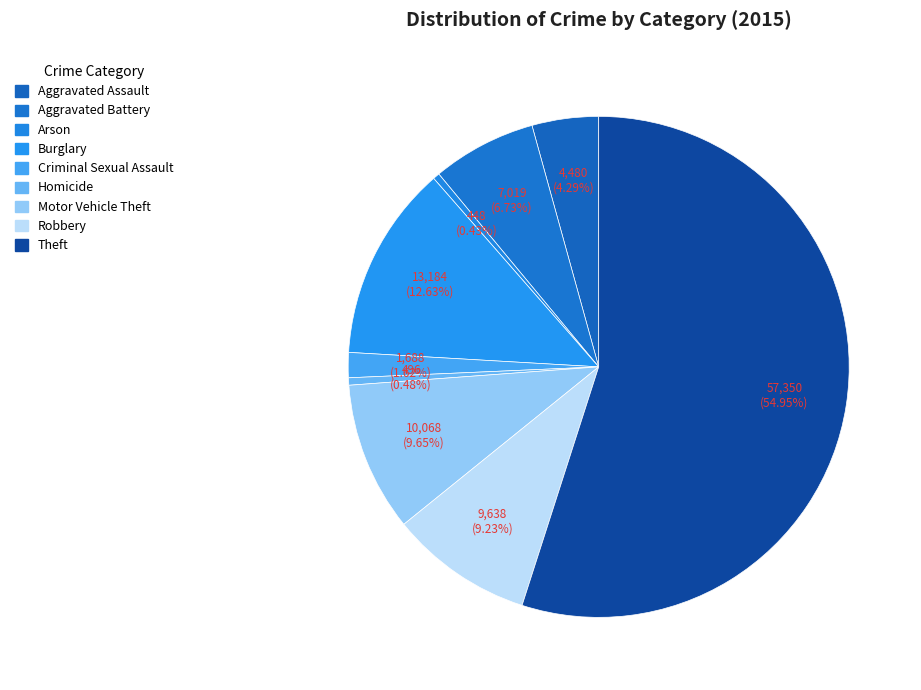

Which has a higher value, Motor Vehicle Theft or Aggravated Assault?

Motor Vehicle Theft